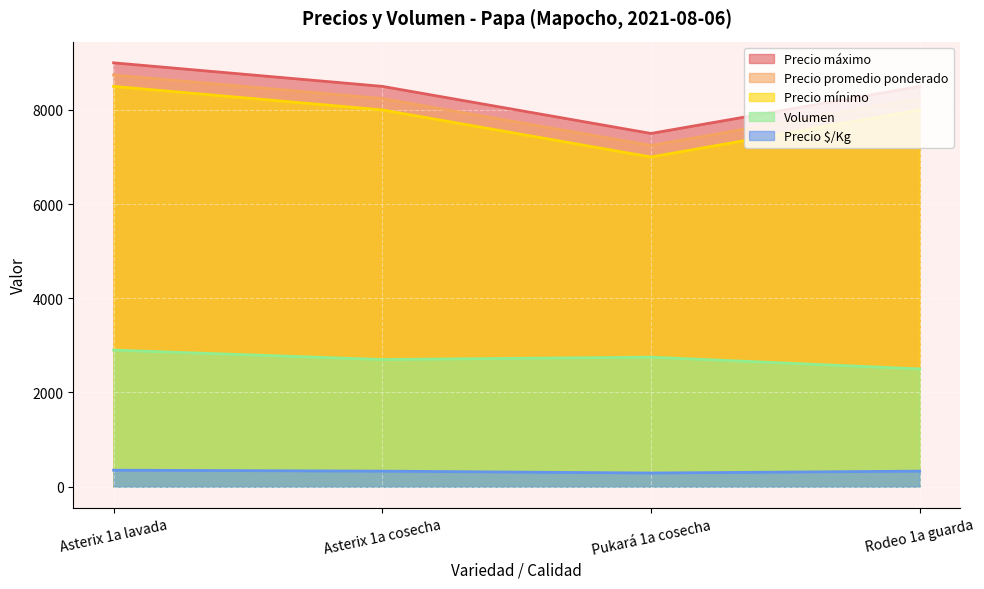

Where is Precio mínimo nearest to the value 8250?

Asterix 1a cosecha